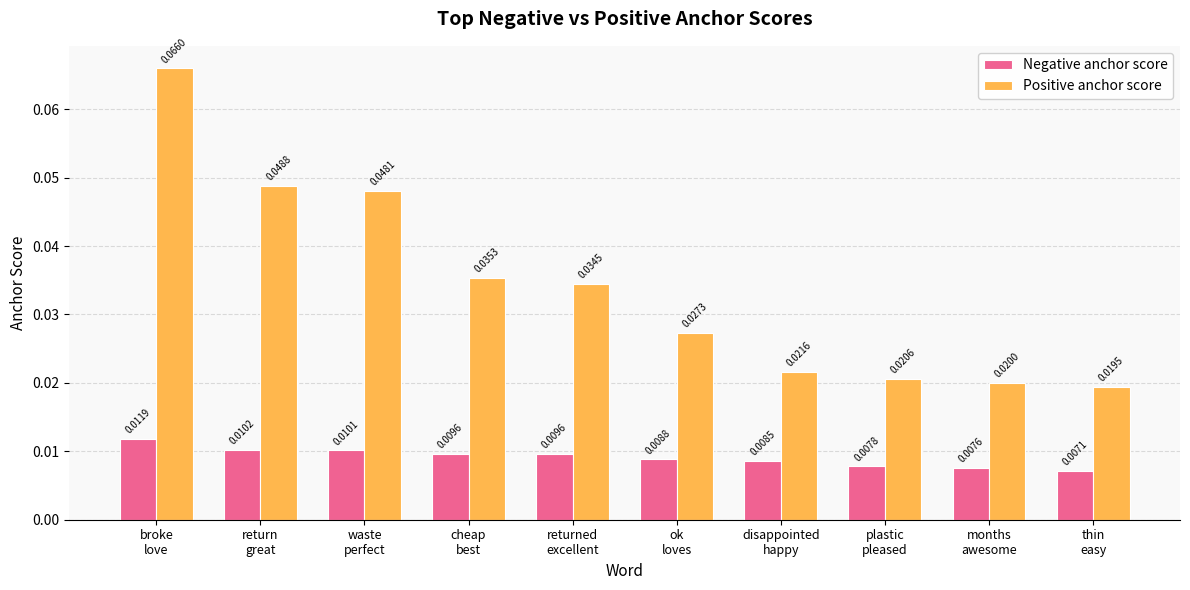

What is the sum of all Positive anchor score values?

0.3